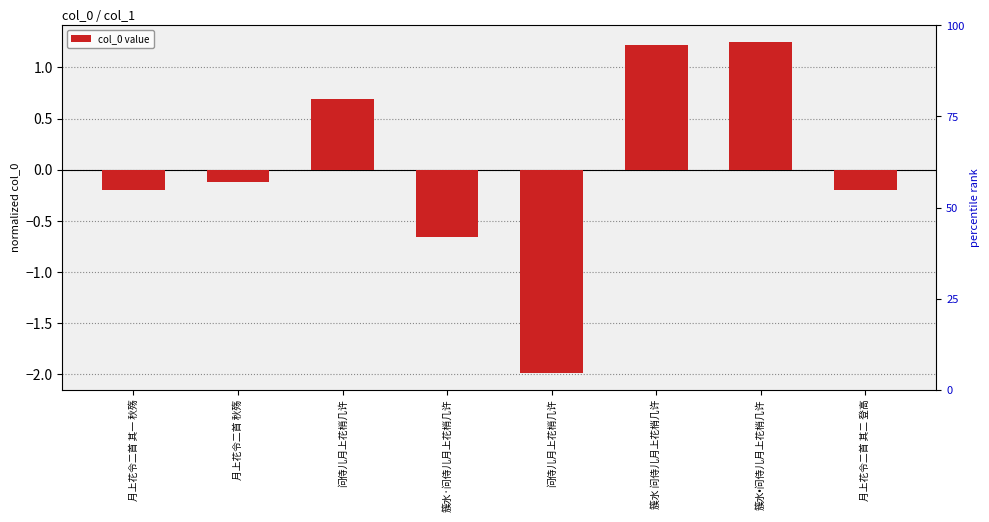

Does the chart contain stacked bars?

No